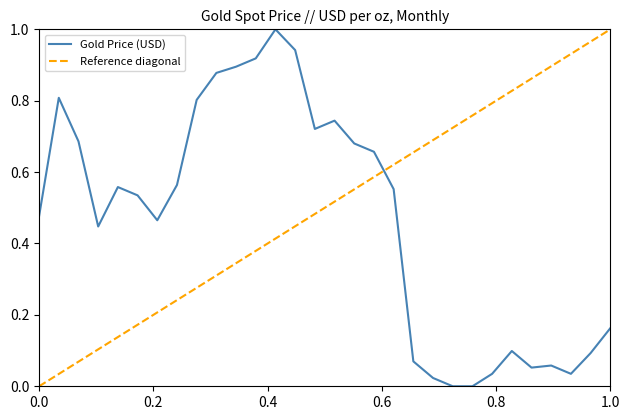

What is the maximum value for Gold Price (USD)?

1.0